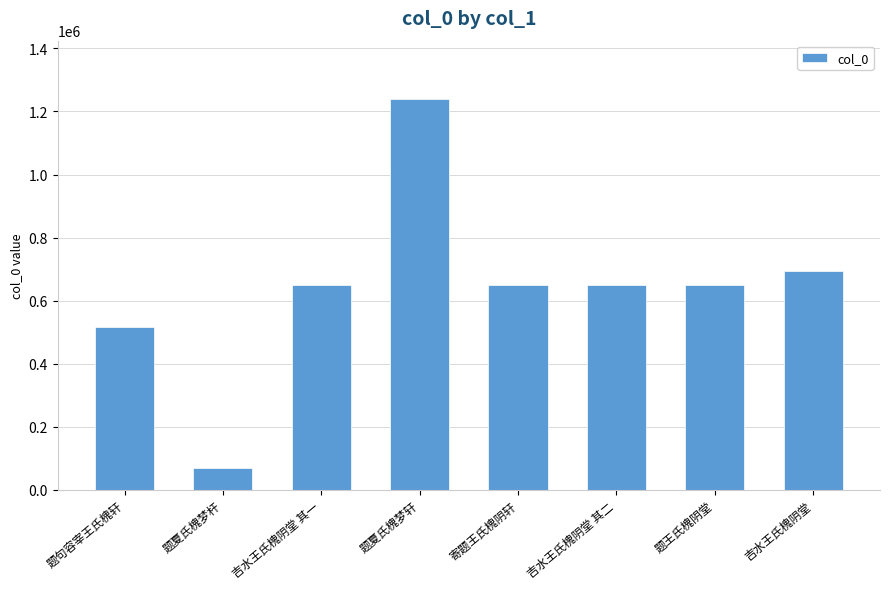

What is the value of the 6th bar from the left?

649443